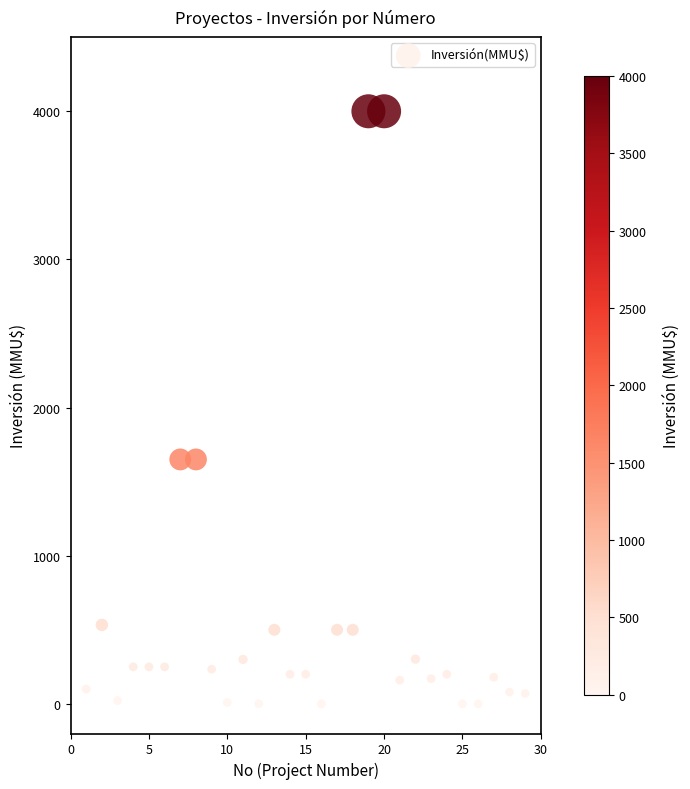

What is the range of Y values (max minus min)?

4000